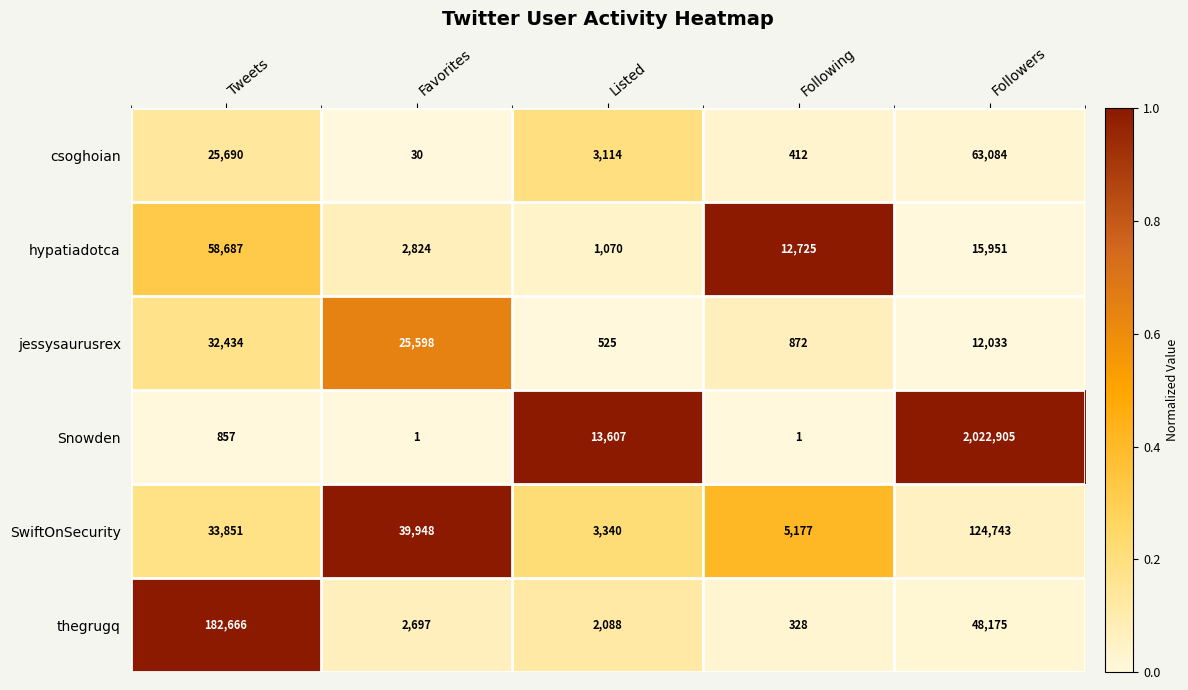

How many distinct data groups are displayed?

6